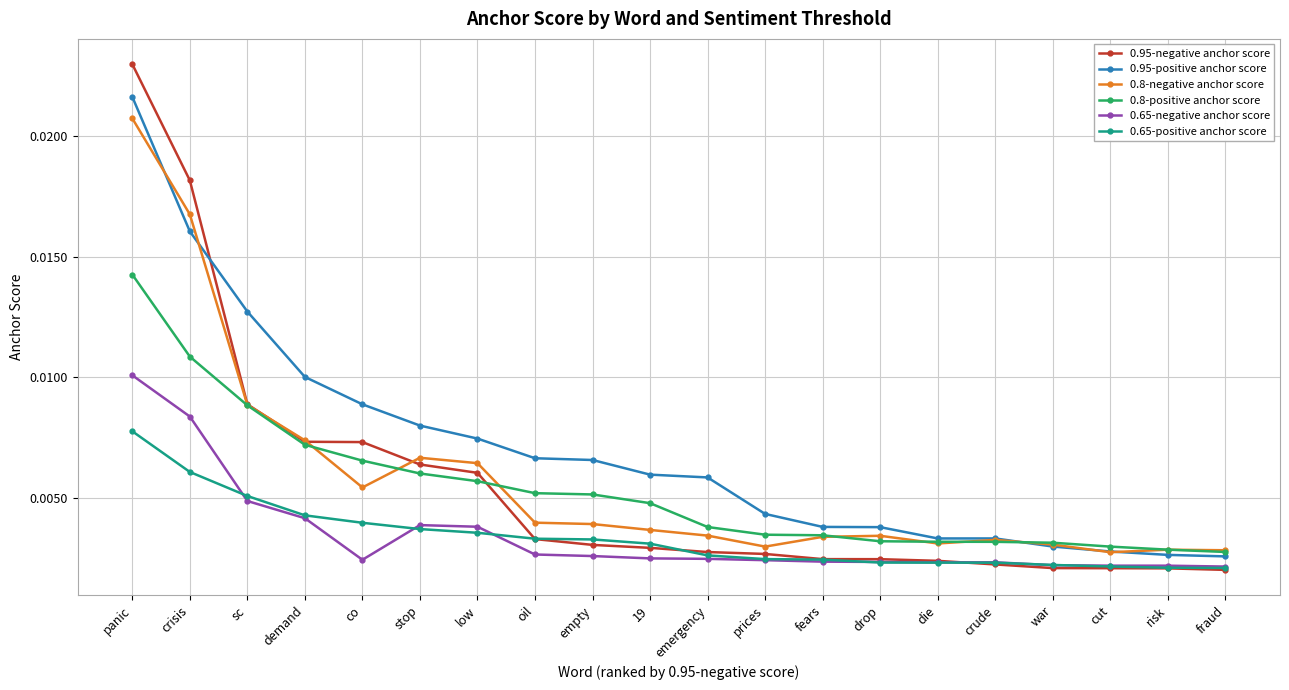

Which series has the largest total across all categories?

0.95-positive anchor score